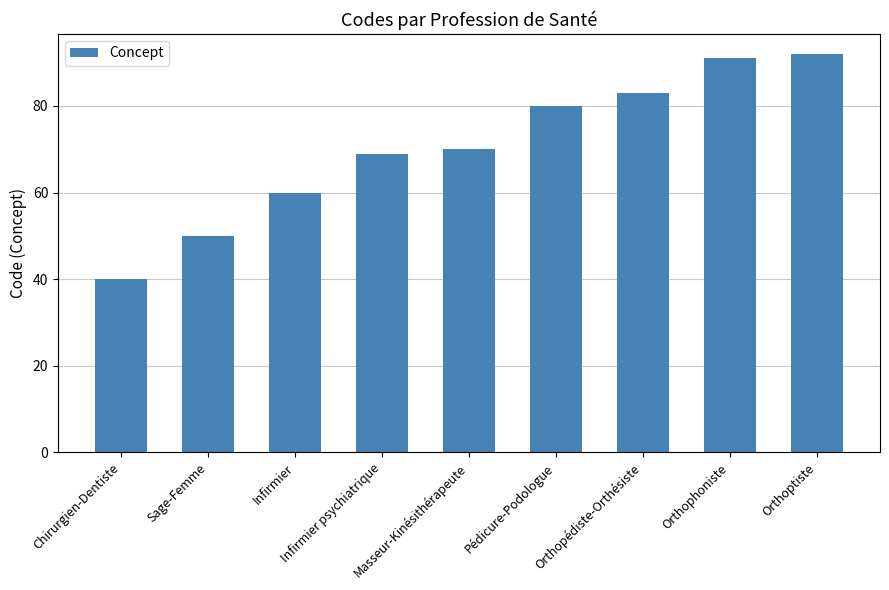

True or false: the data shows 40 at Chirurgien-Dentiste.

True